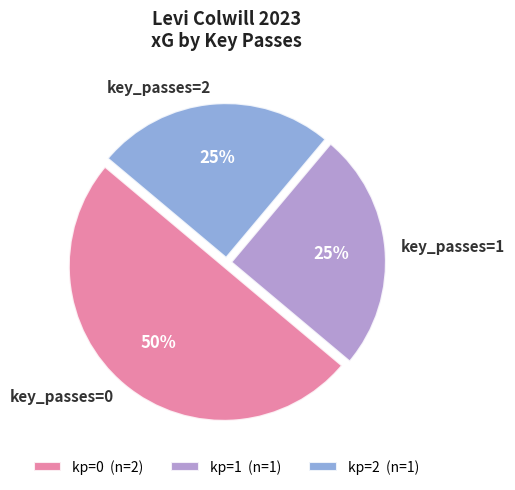

To the nearest percent, what is the average slice percentage?

33%